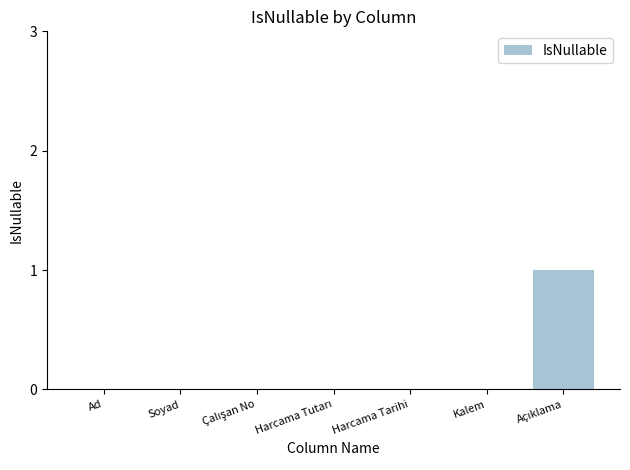

Is it true that the value at Ad is -1?

False